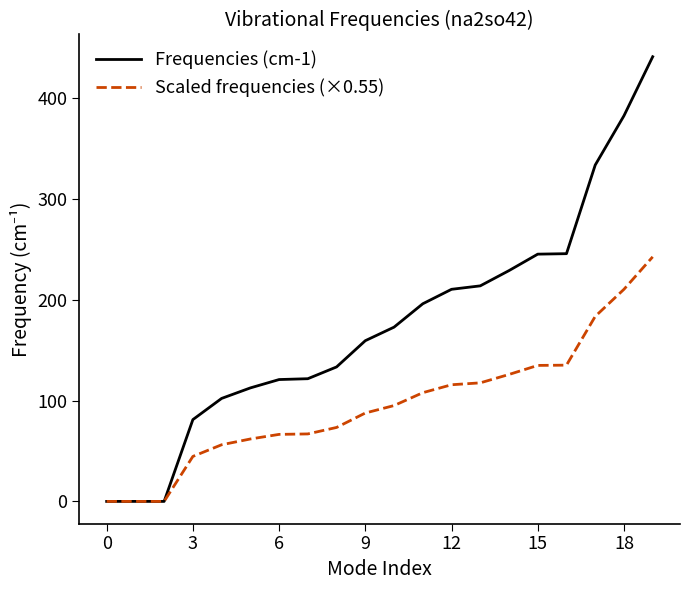

What are all the series names shown in the legend?

Frequencies (cm-1), Scaled frequencies (×0.55)